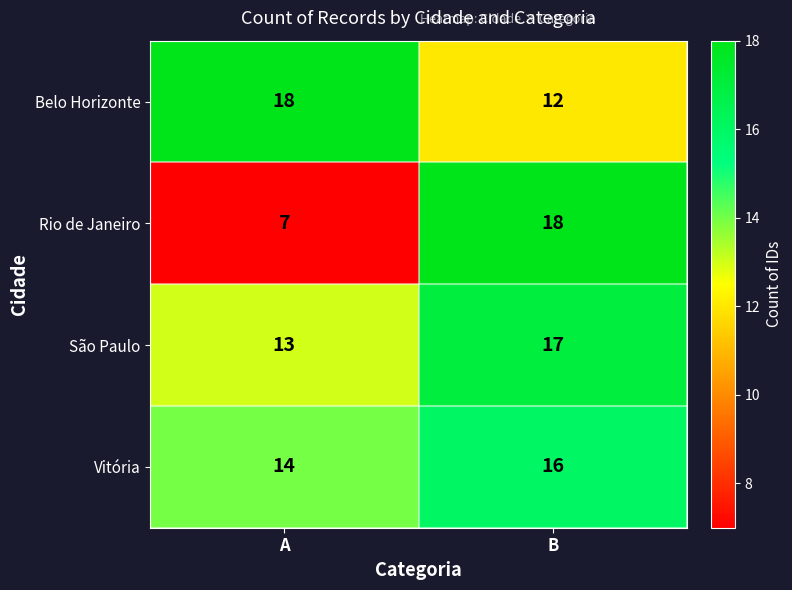

How many values in the Belo Horizonte series are below 18?

1